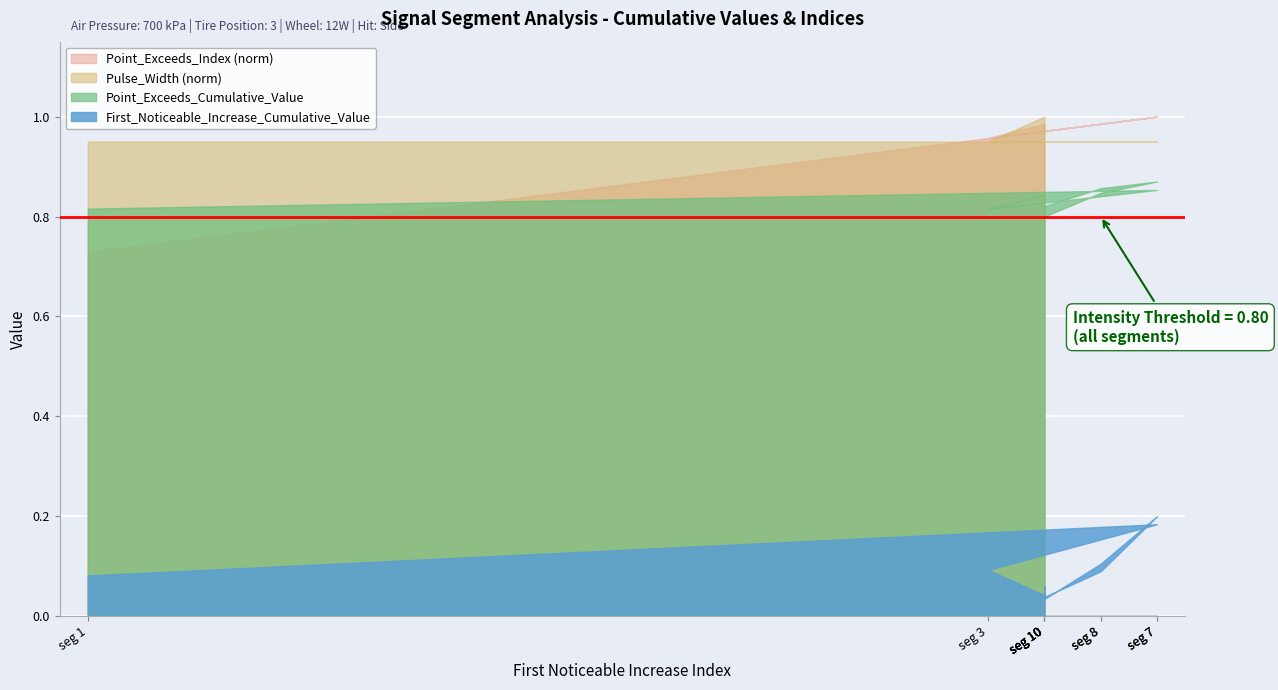

The Point_Exceeds_Index series shows 117.9 at 49. True or false?

False